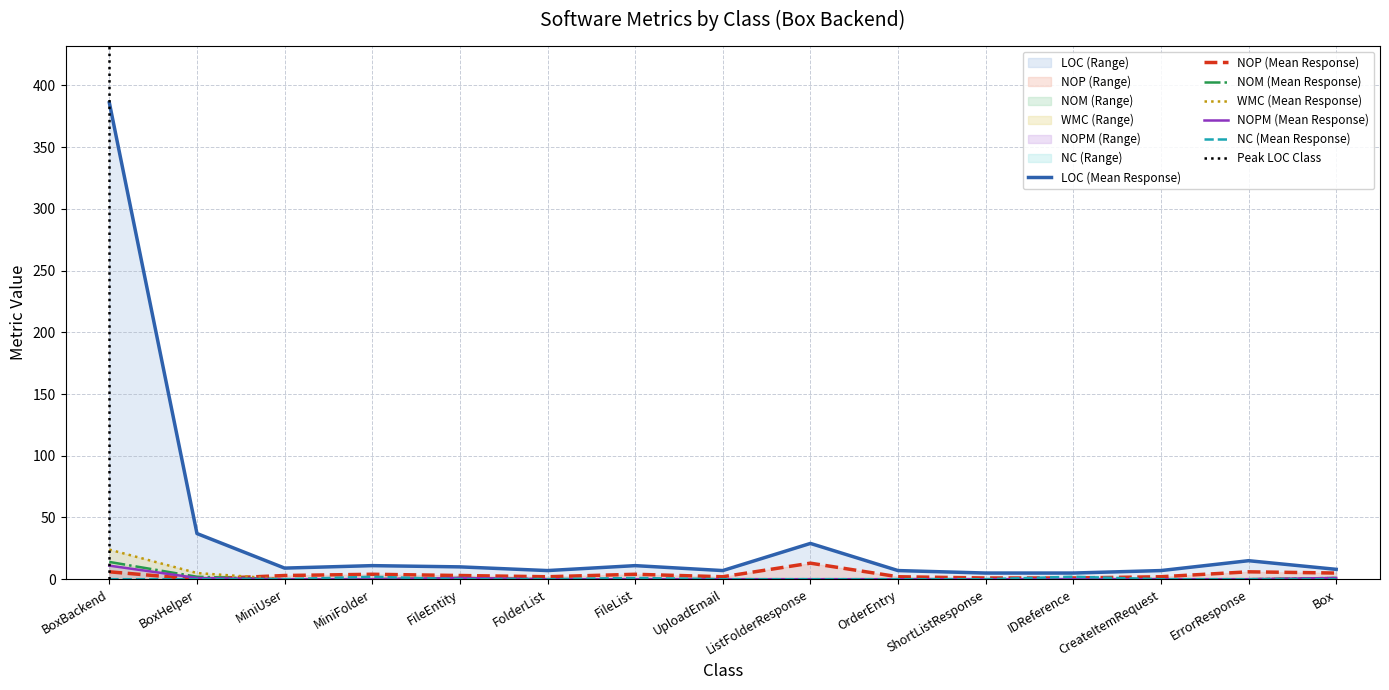

What is the value of the NOP point at the 6th from the left?

2